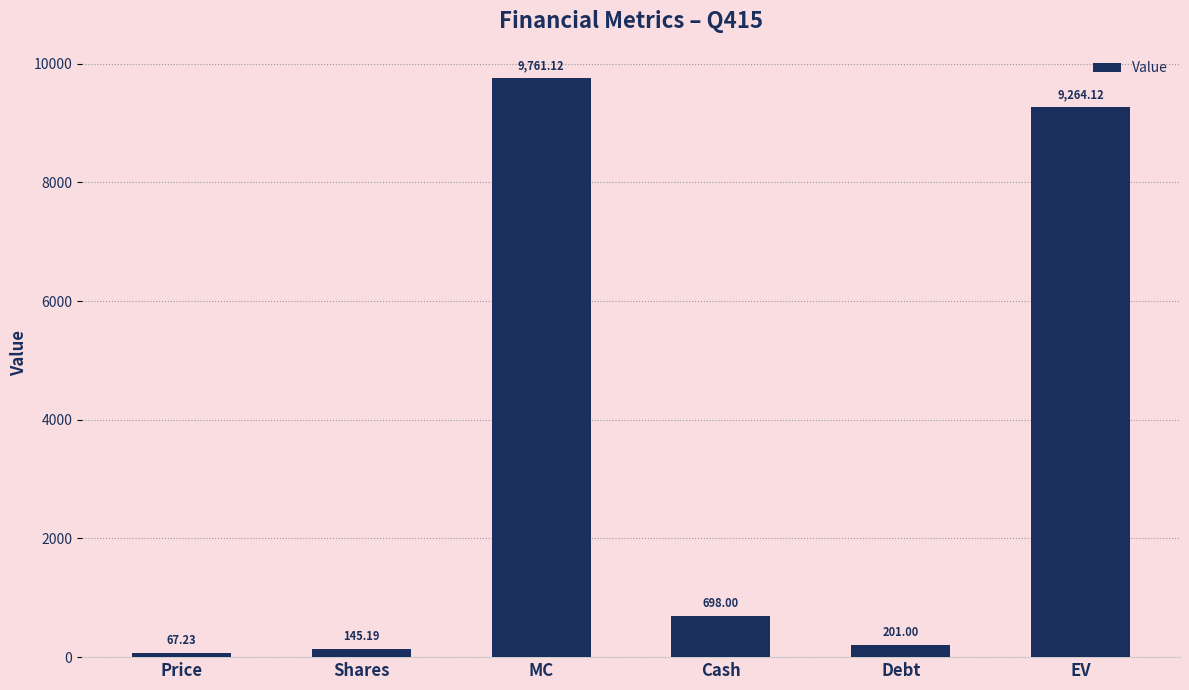

What is the value of the 4th bar from the left?

698.0